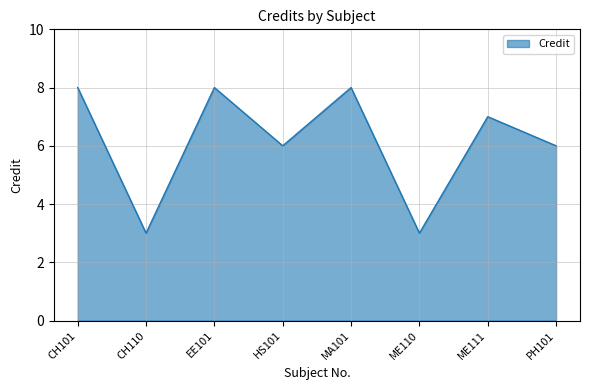

What is the ratio of the value at CH110 to the value at MA101?

0.4